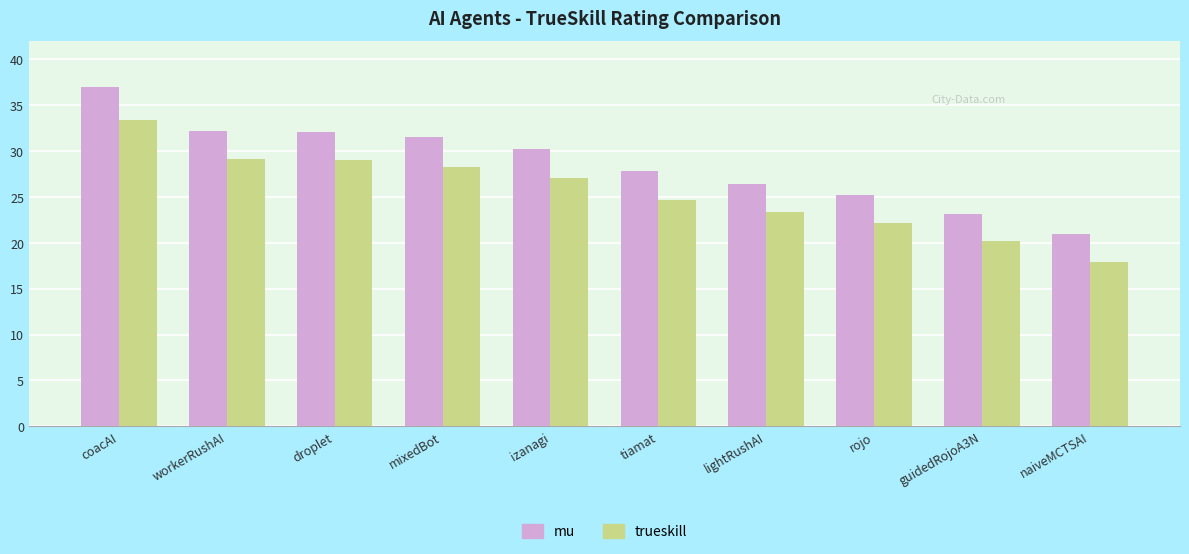

Rank the series at coacAI from lowest to highest value.

trueskill, mu